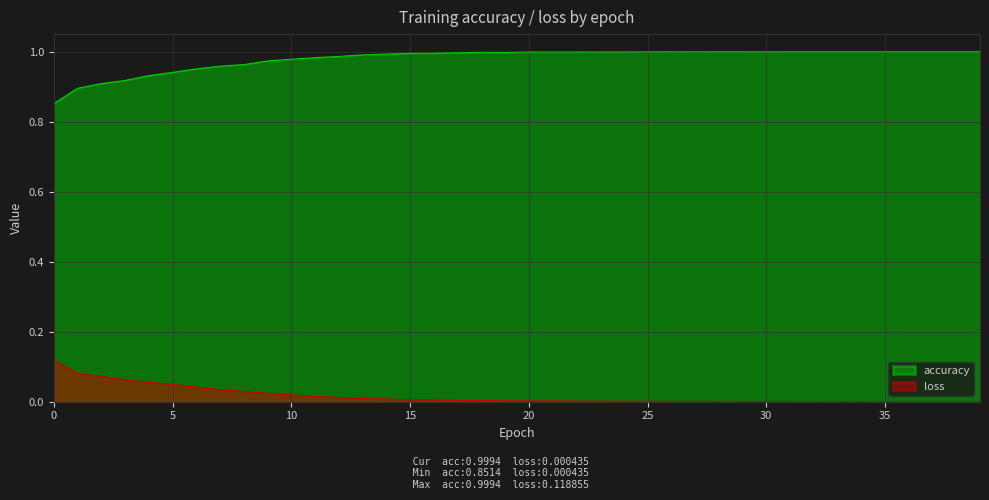

Rank the categories by accuracy value from lowest to highest.

0, 1, 2, 3, 4, 5, 6, 7, 8, 9, 10, 11, 12, 13, 14, 15, 16, 17, 19, 18, 20, 21, 22, 23, 24, 25, 27, 30, 26, 28, 29, 31, 32, 33, 34, 35, 36, 37, 38, 39